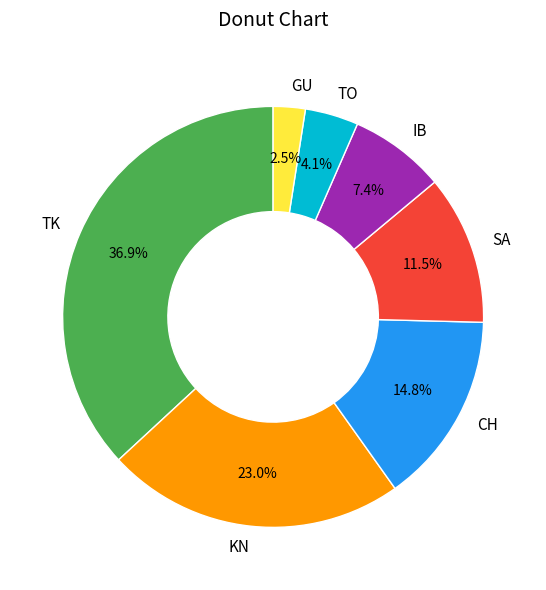

To the nearest percent, what portion does TO represent?

4%